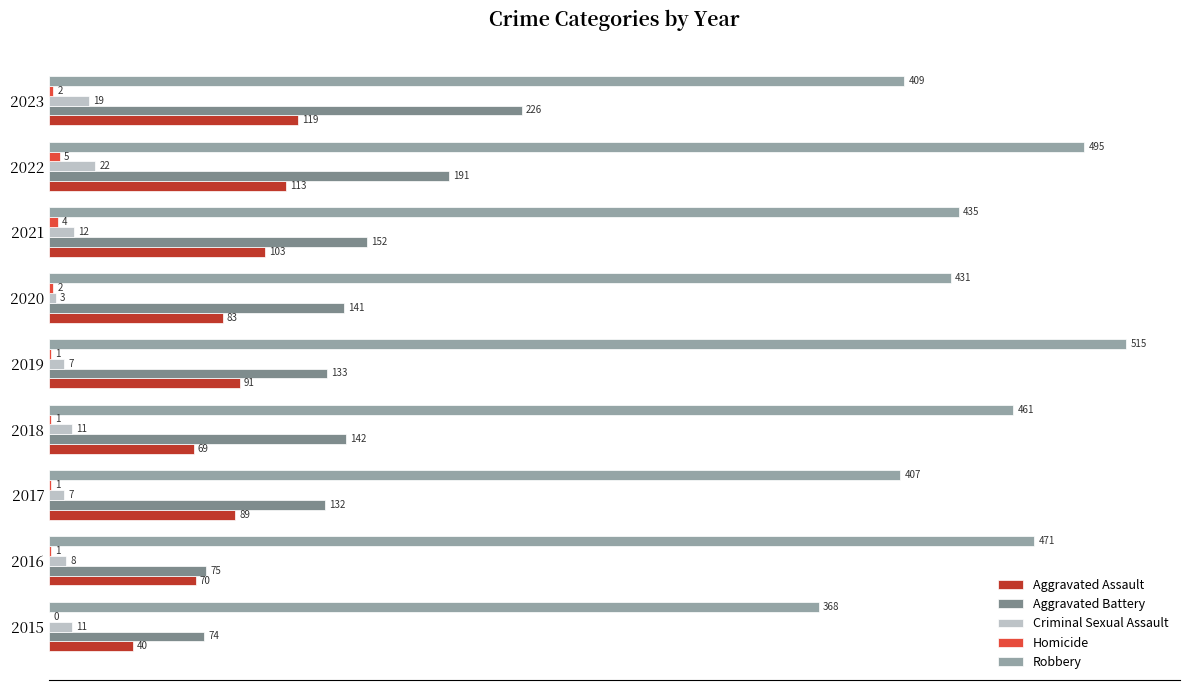

Between 2018 and 2022, which series saw the biggest shift?

Aggravated Battery